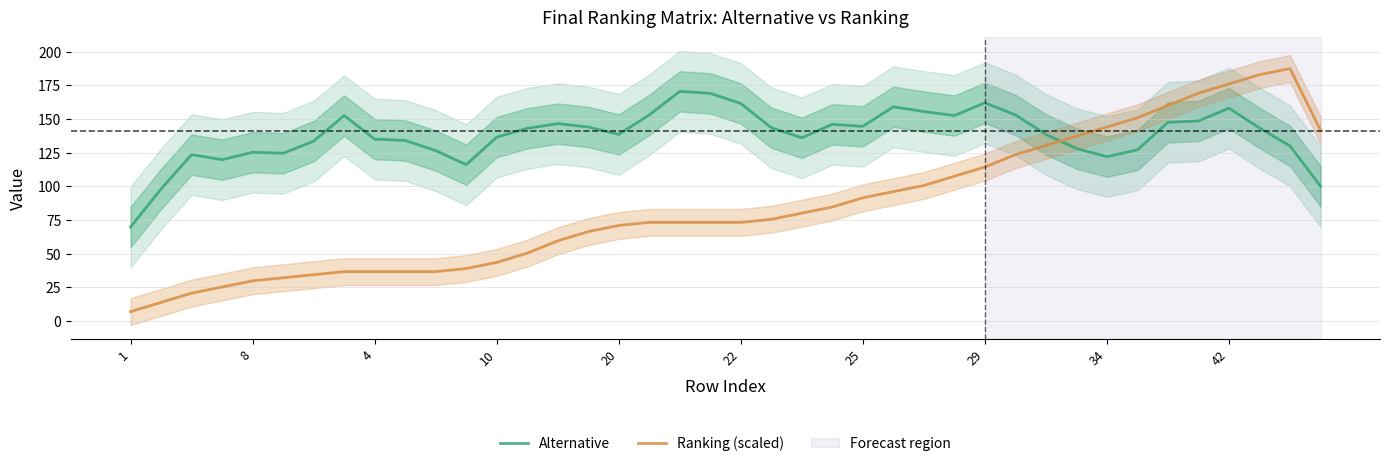

True or false: Alternative has a value of 210.6 at 22.

False